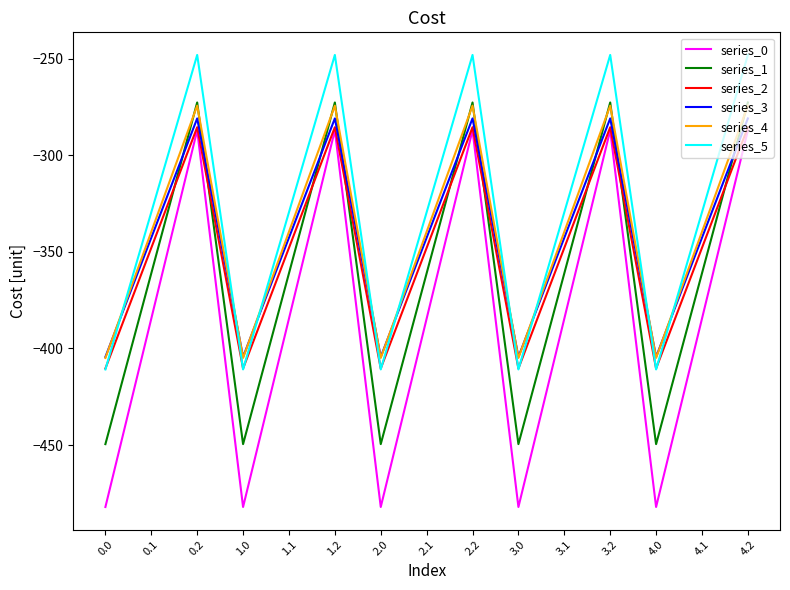

The series_2 series shows -347.9 at 0.1. True or false?

True